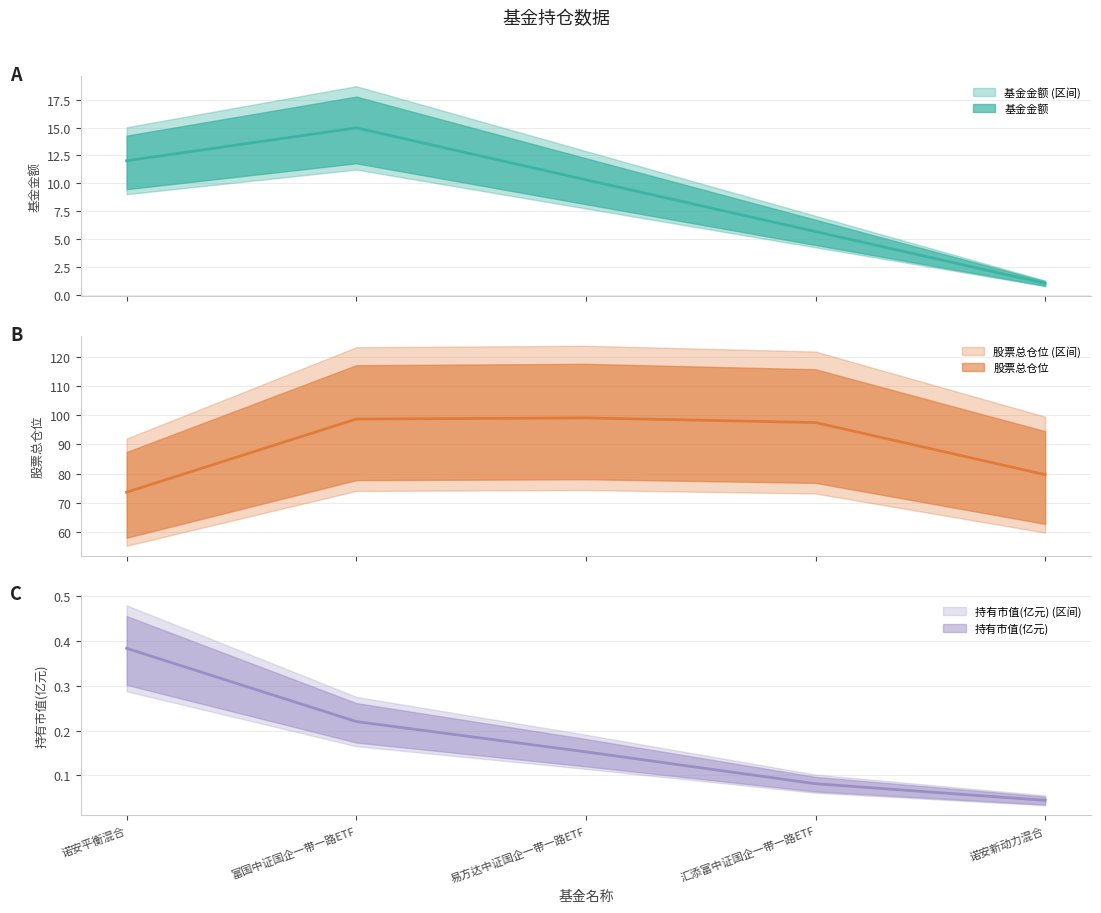

How many series are shown in this chart?

3